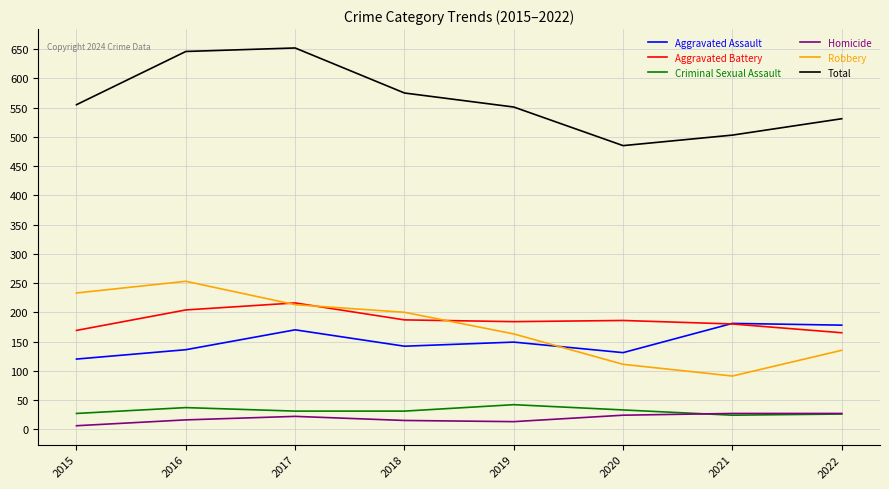

Which series changed the most between 2015 and 2021?

Robbery